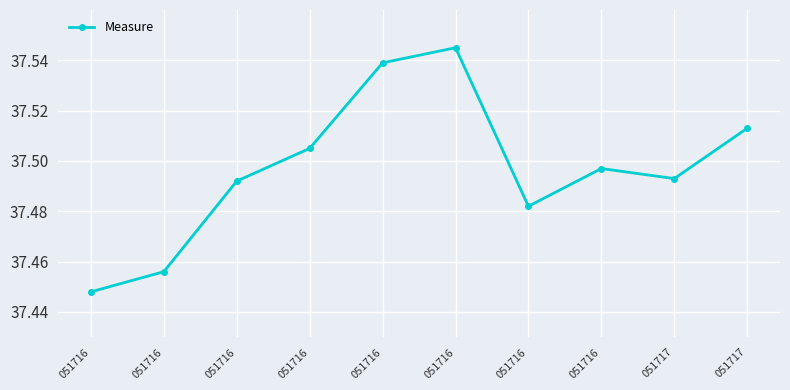

How many distinct data groups are displayed?

1